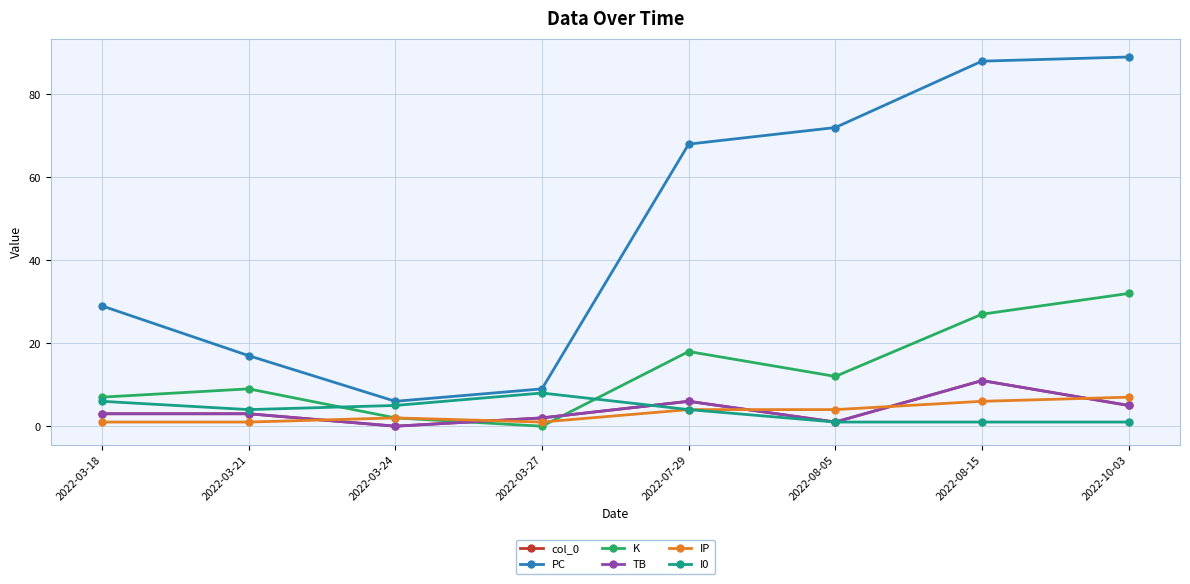

After their last crossing, which series has the higher values: TB or K?

K